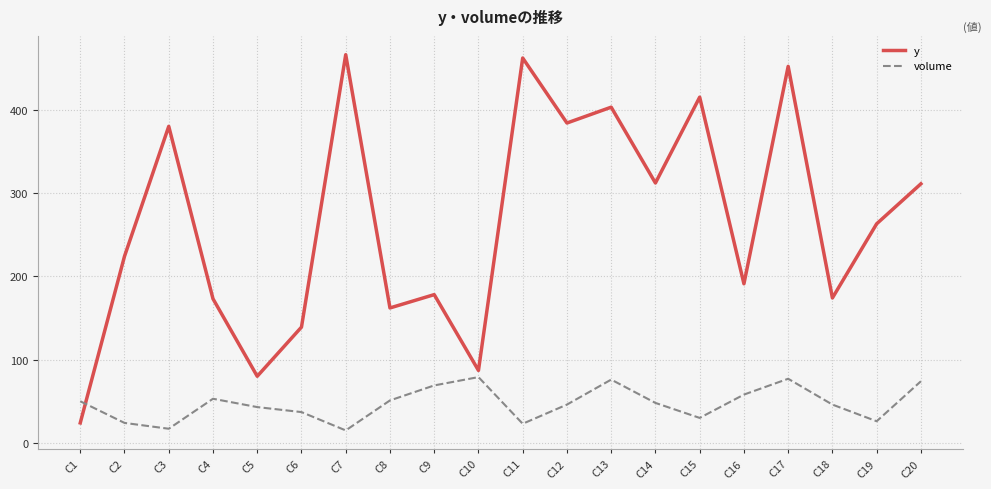

The value of volume at C12 is 46. True or false?

True